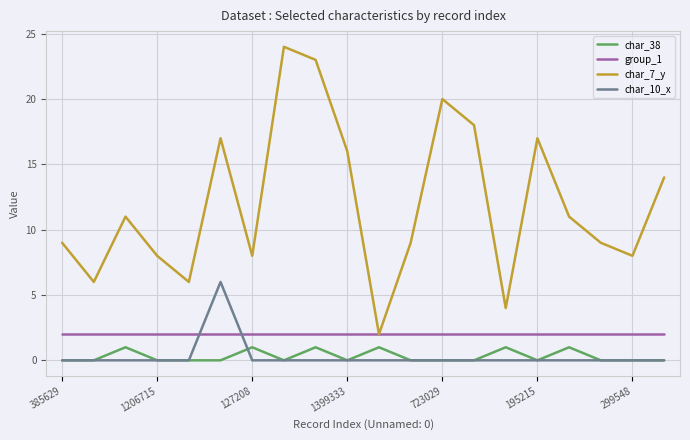

At how many categories does at least one series exceed 10?

10